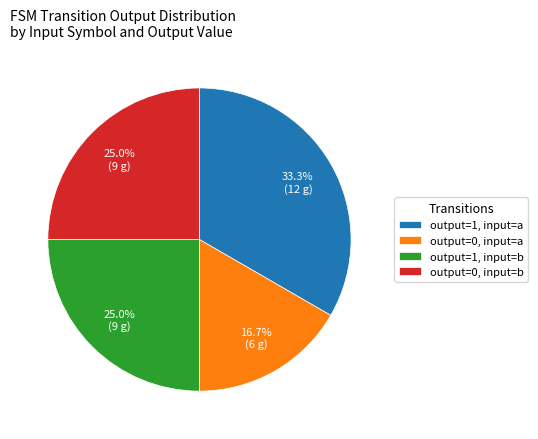

Is the sum of output=1, input=a and output=1, input=b greater than half?

Yes